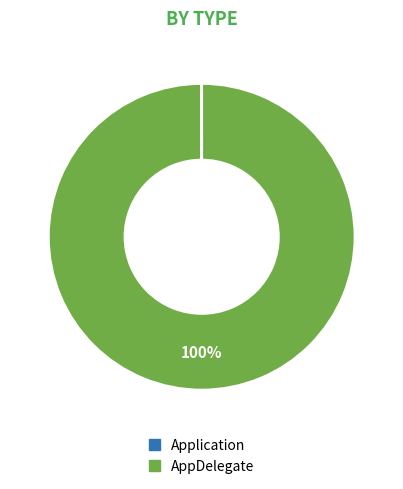

Which slice is the largest?

AppDelegate